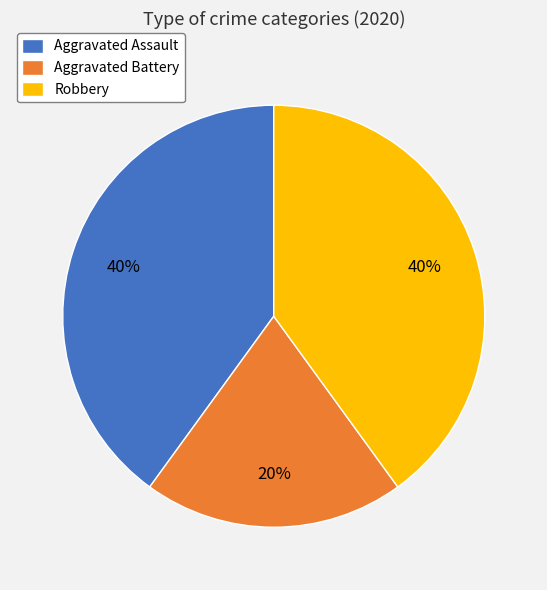

What percentage is the Aggravated Assault slice, to the nearest percent?

40%